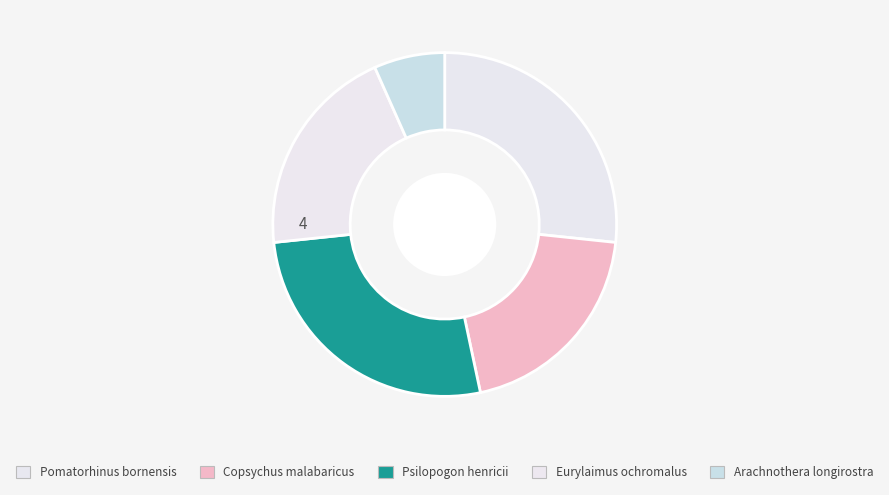

How many segments does this pie chart have?

5